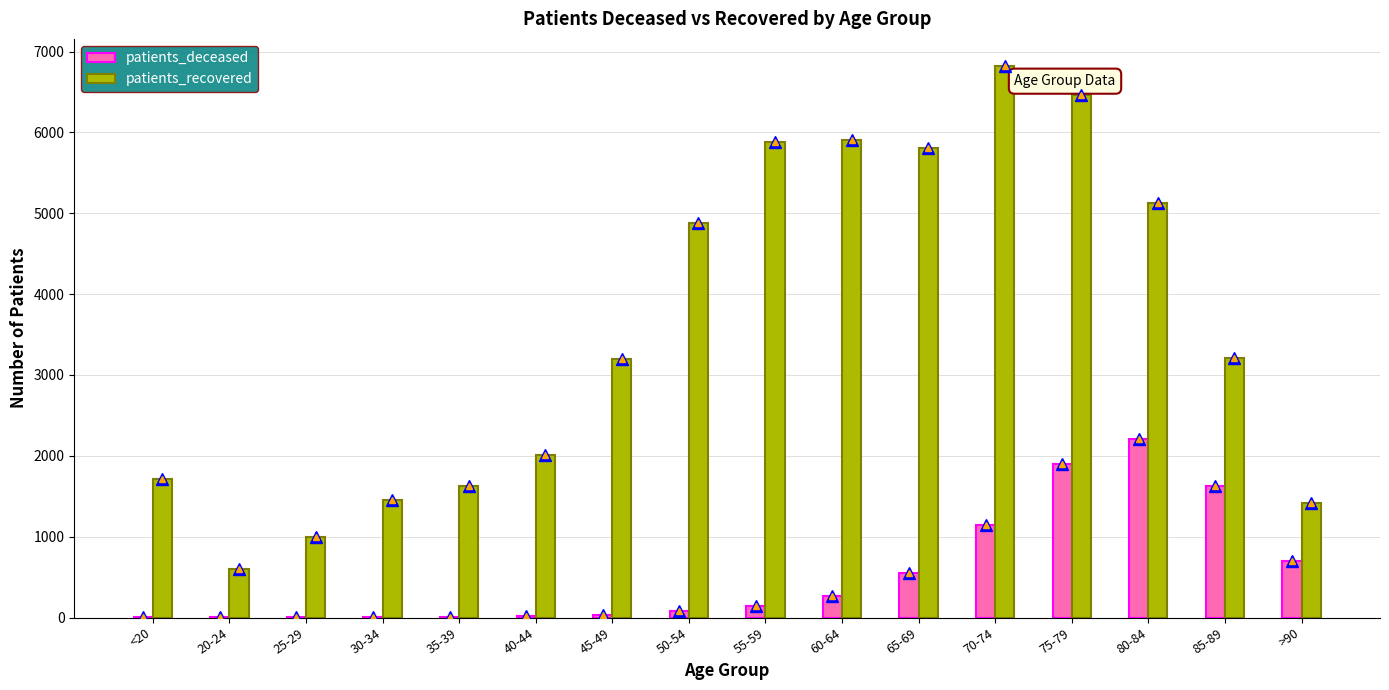

What is the sum of the patients_deceased values at 40-44 and >90?

715